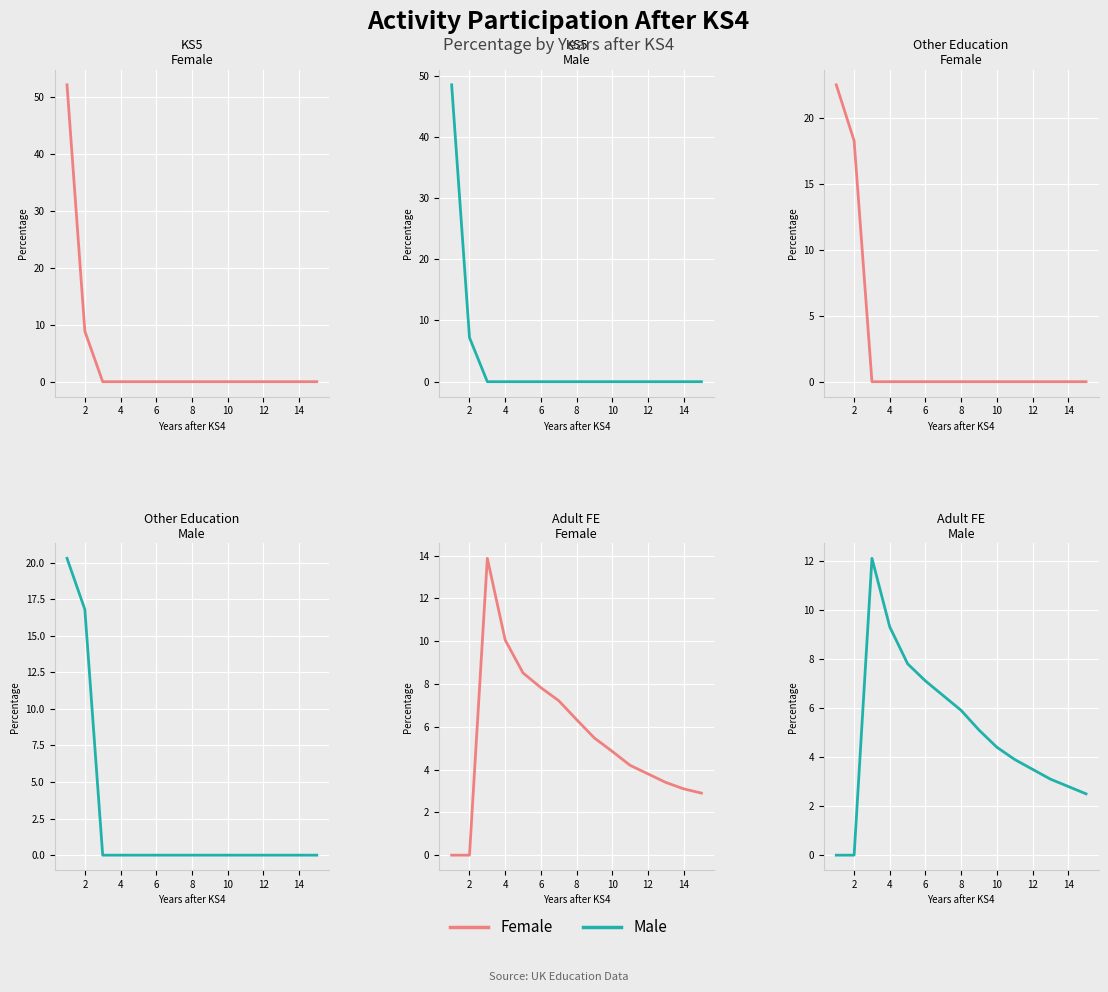

At how many categories does at least one series exceed 9?

2